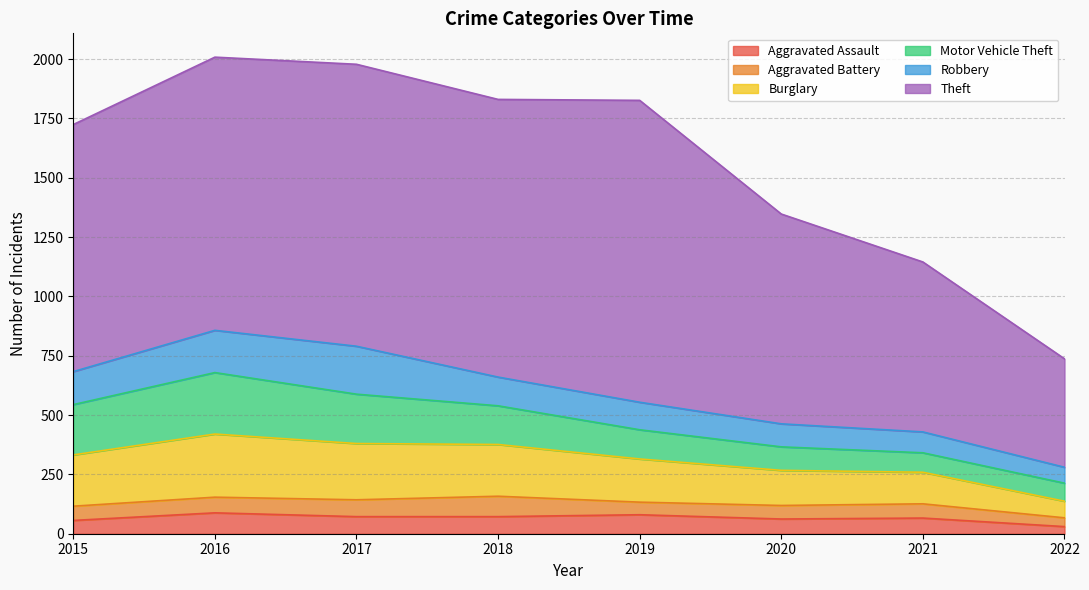

At how many categories does at least one series exceed 1096?

4